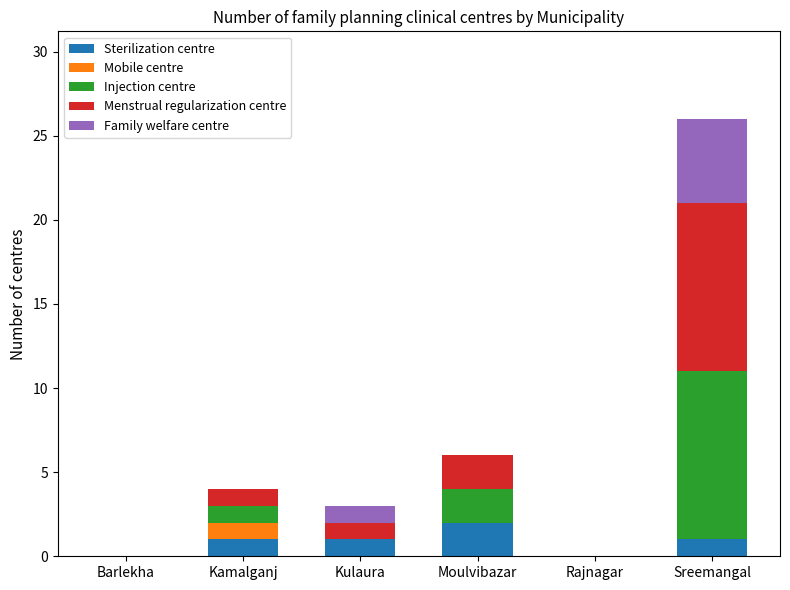

The value of Sterilization centre at Sreemangal is 2. True or false?

False